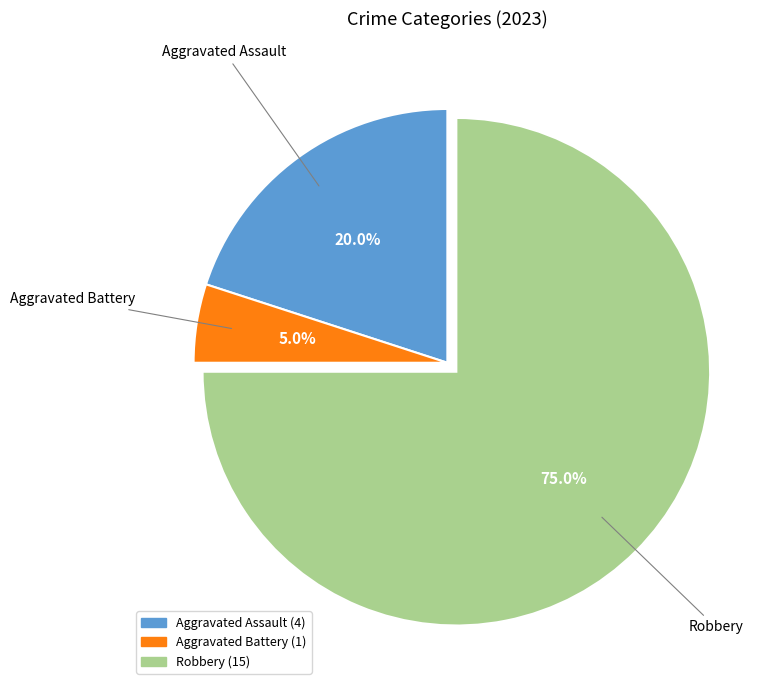

Is there a majority slice in this chart?

Yes